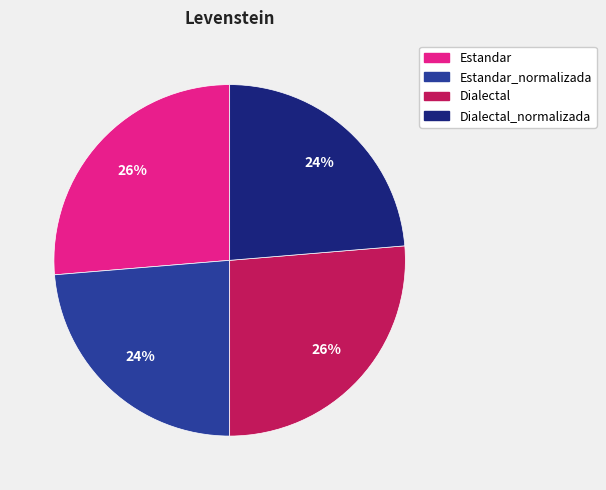

Does any single category account for the majority?

No